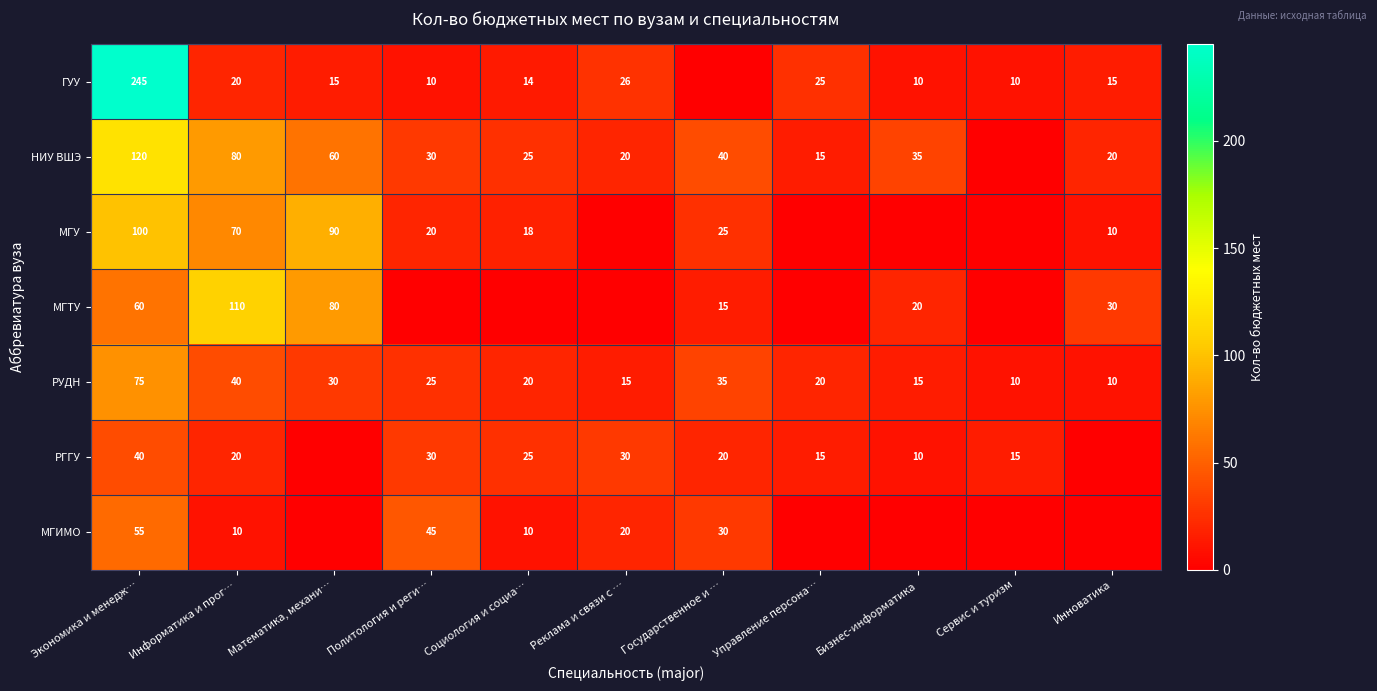

What is the difference between the highest and lowest values at Инноватика?

30